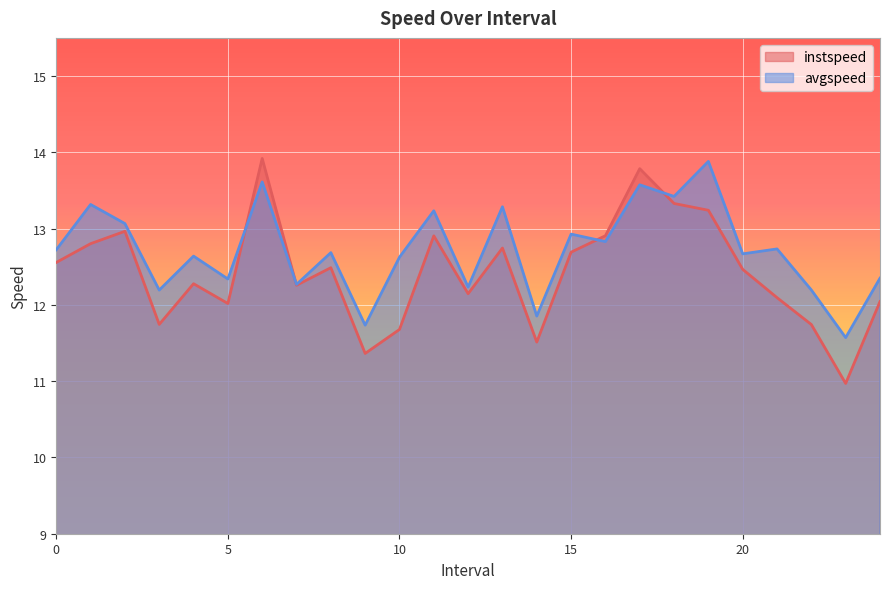

Which series has the widest spread of values?

instspeed